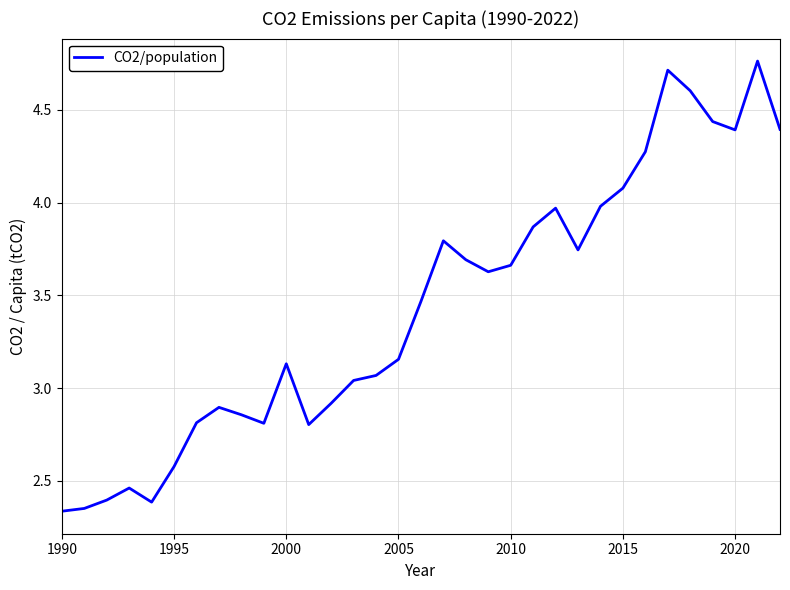

Does the chart have visible grid lines?

Yes